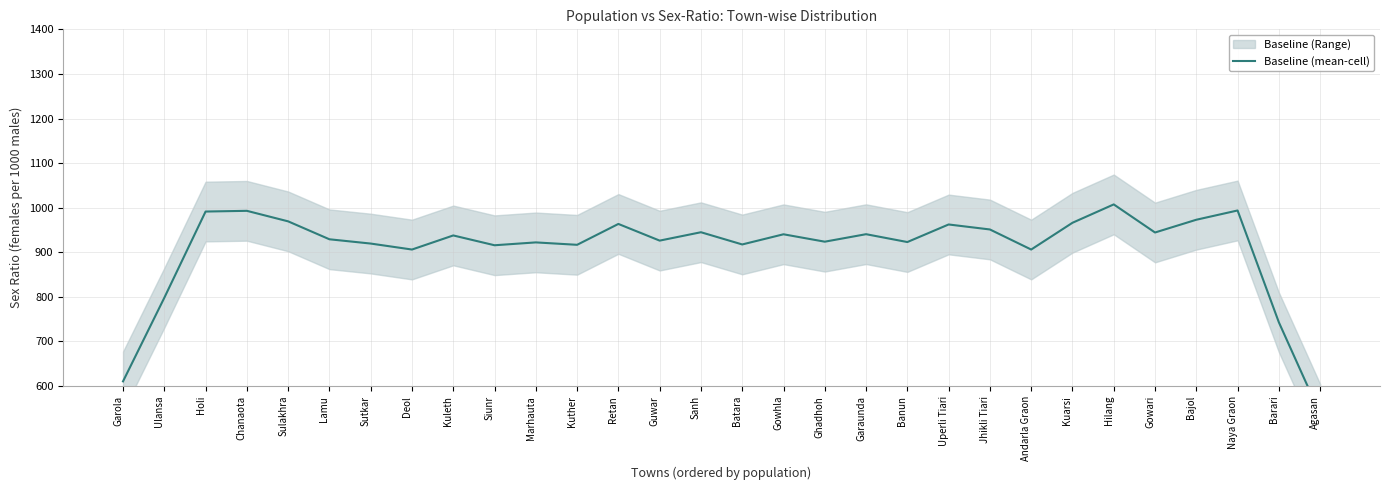

What is the sum of all values?

27275.4